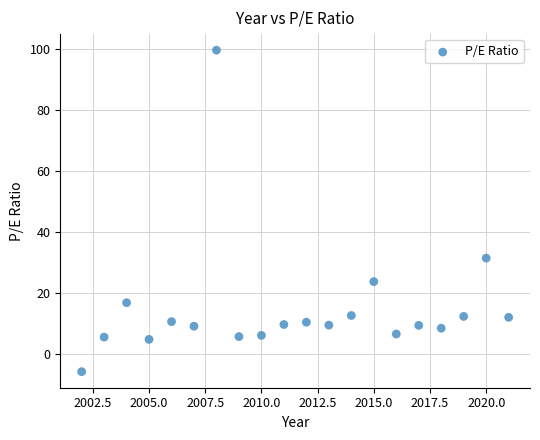

What is the range of Y values (max minus min)?

105.3